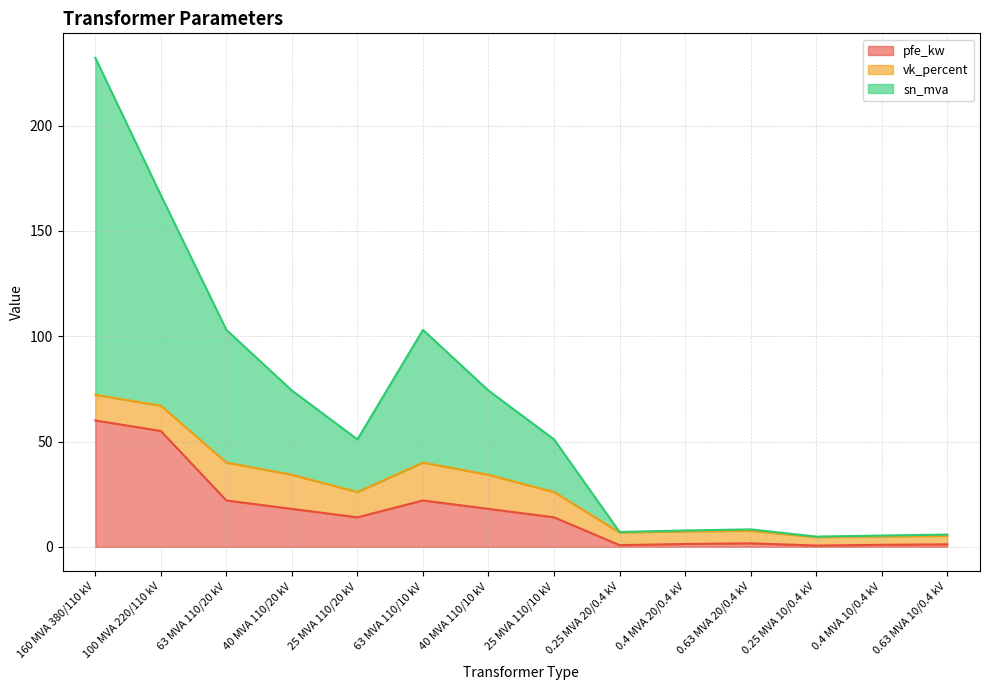

How many lines are shown in the chart?

3